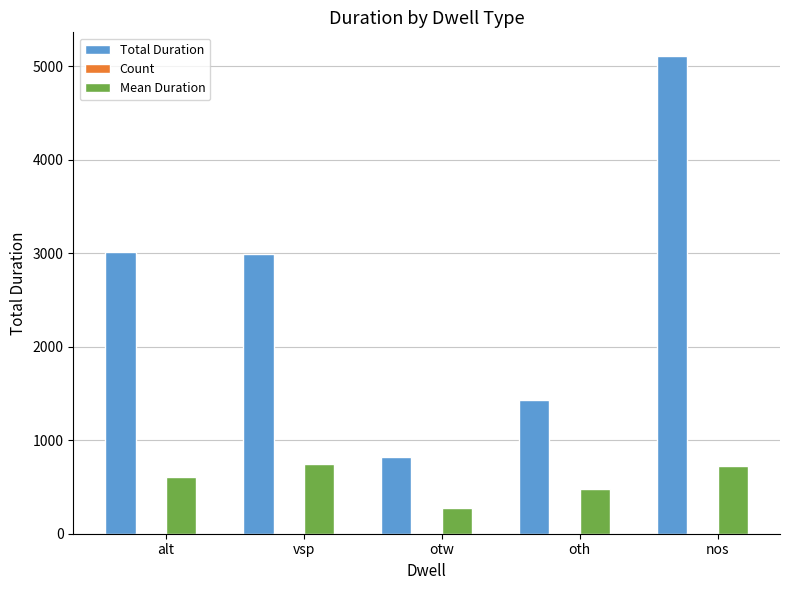

Is it true that Total Duration equals 895.2 at alt?

False